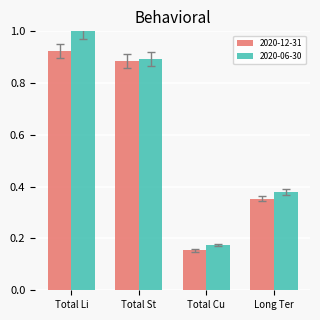

Which series has the largest range (max minus min)?

2020-06-30